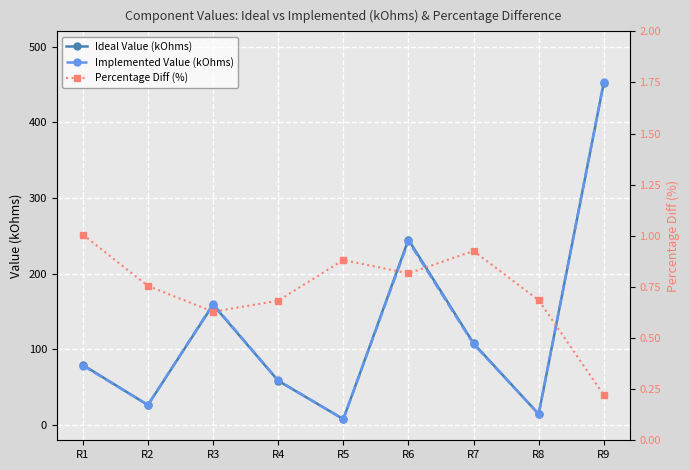

At which category is the sum across all series the highest?

R9